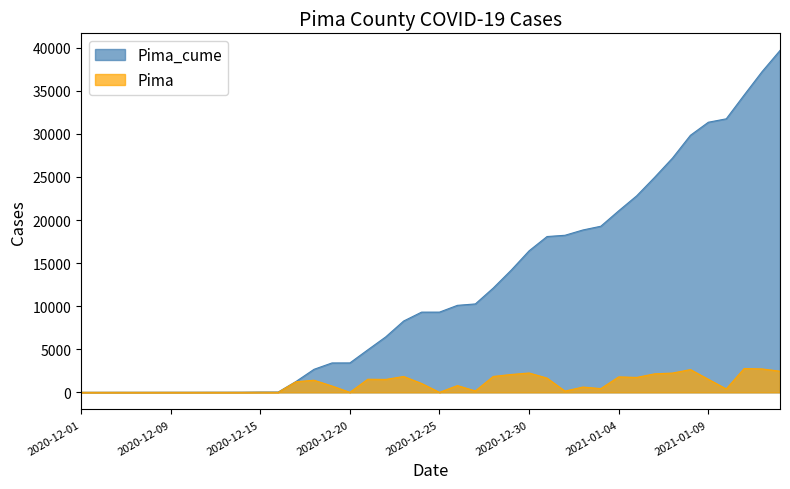

Rank the series by their maximum value, from lowest to highest.

Pima, Pima_cume